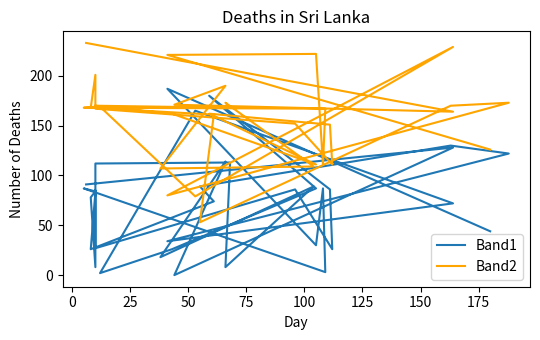

What is the sum of all Band1 values?

3011